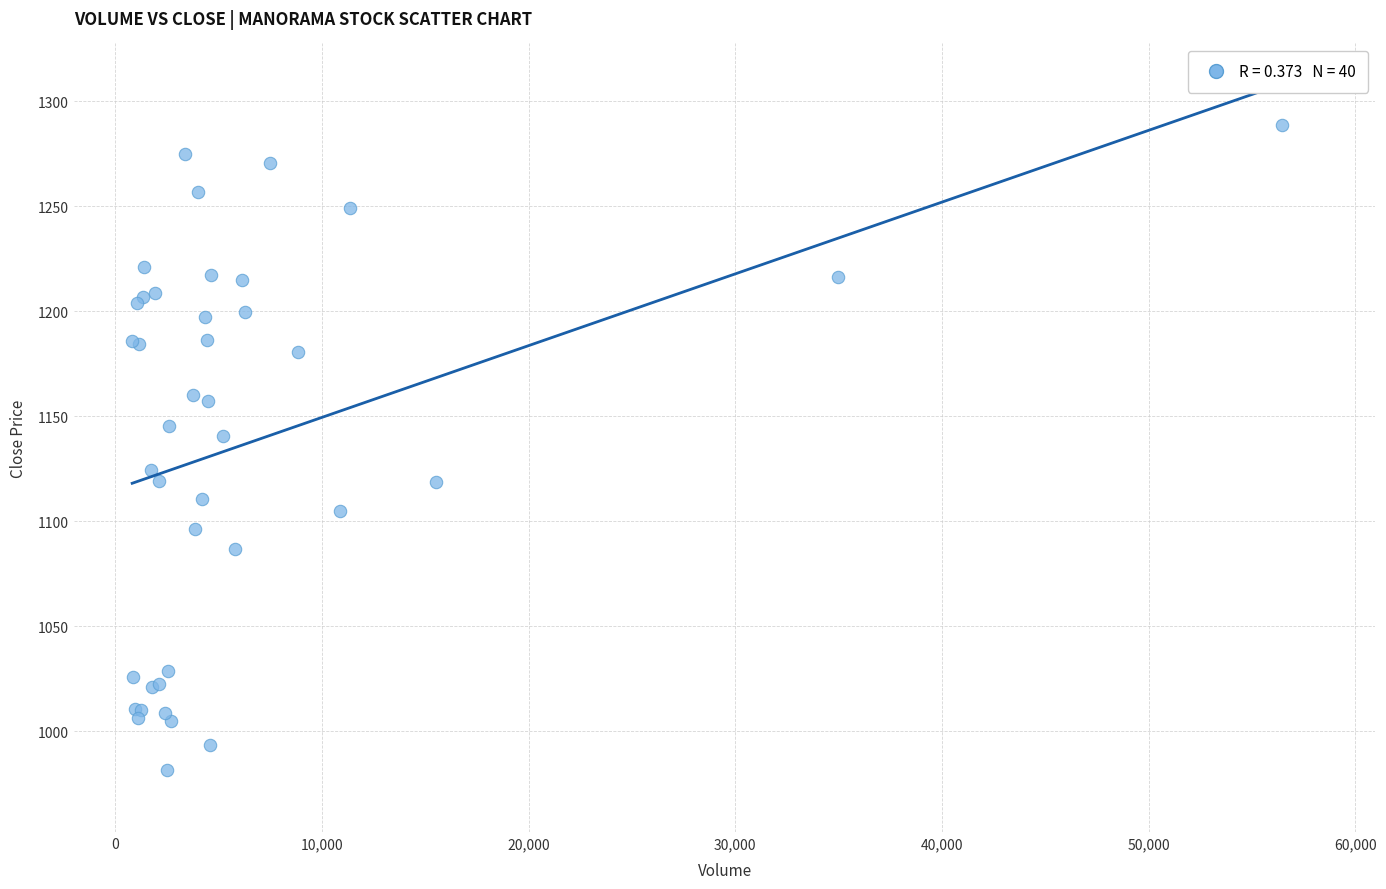

What Y value in the scatter plot is closest to 1135?

1140.7